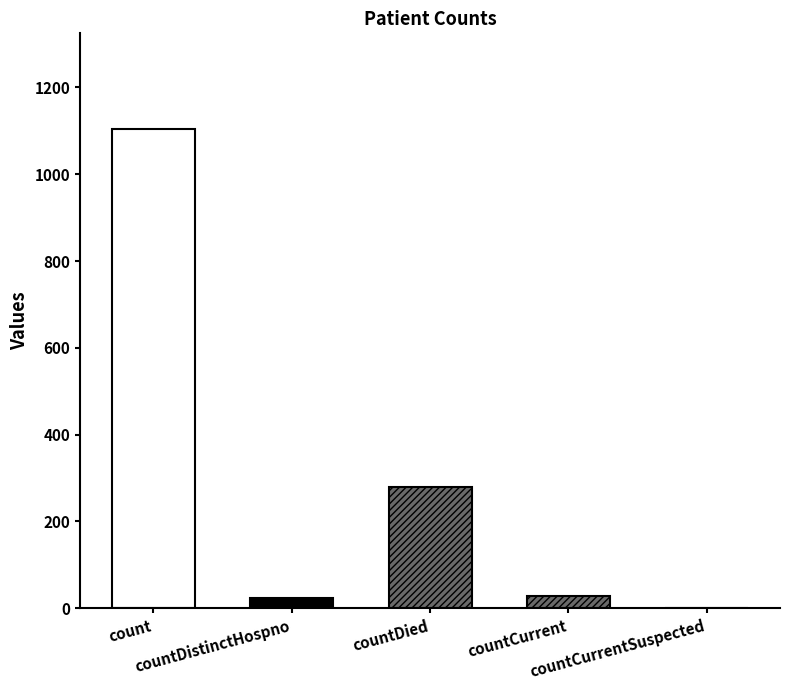

List the labels in order of value, largest first.

count, countDied, countCurrent, countDistinctHospno, countCurrentSuspected